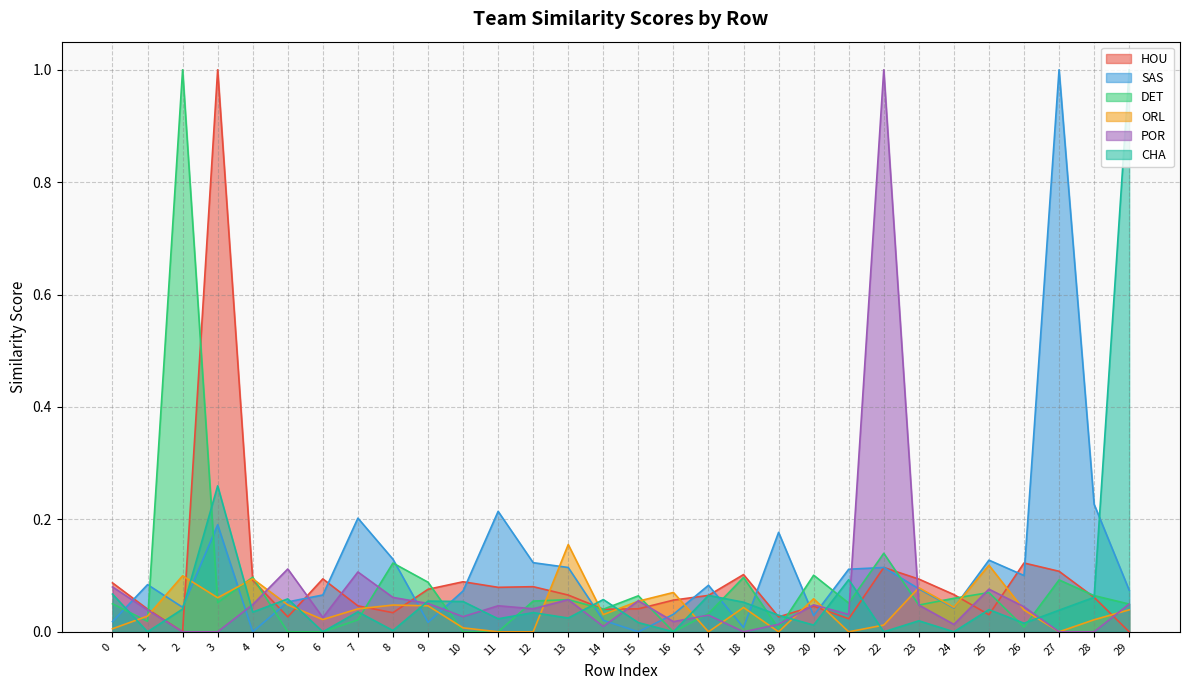

Which series changed the most between 6 and 10?

CHA